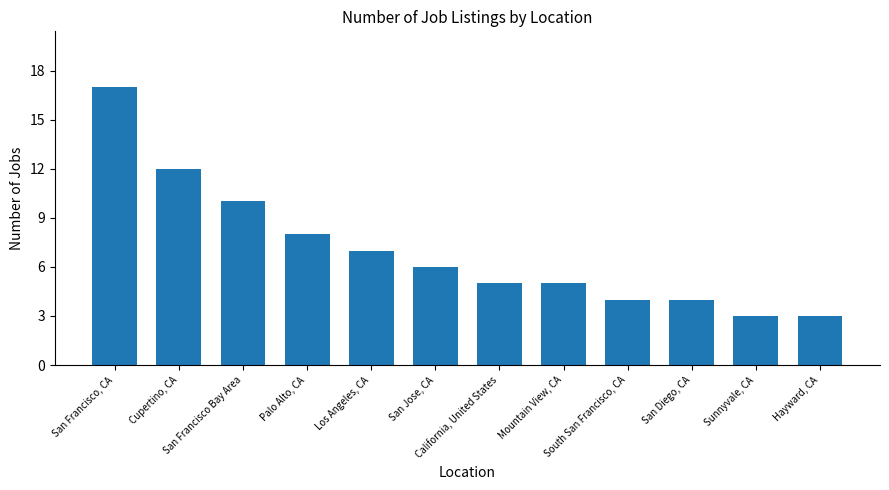

Count the number of categories in the chart.

12